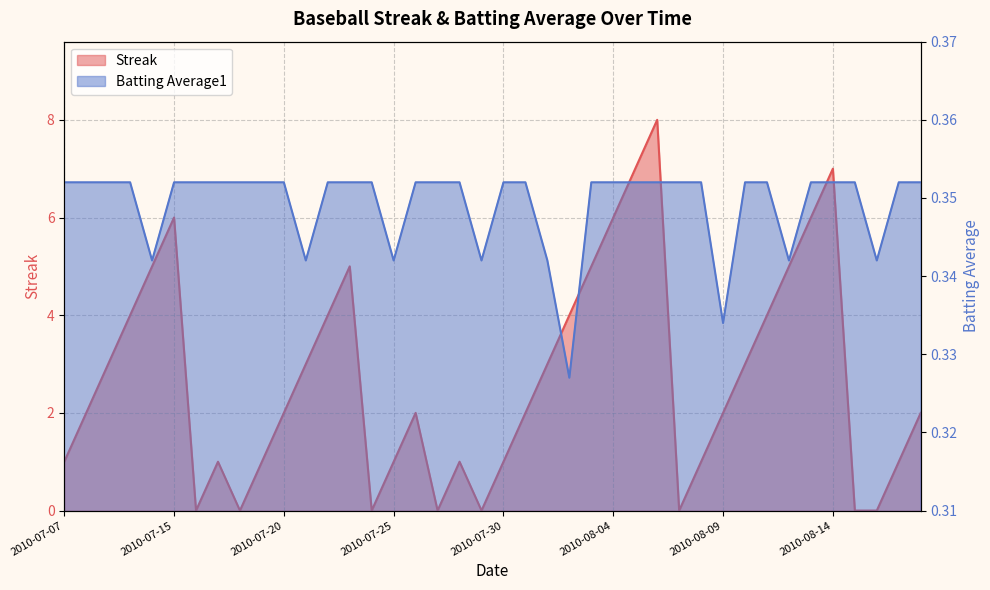

At which category does the chart reach its peak across all series?

2010-08-06